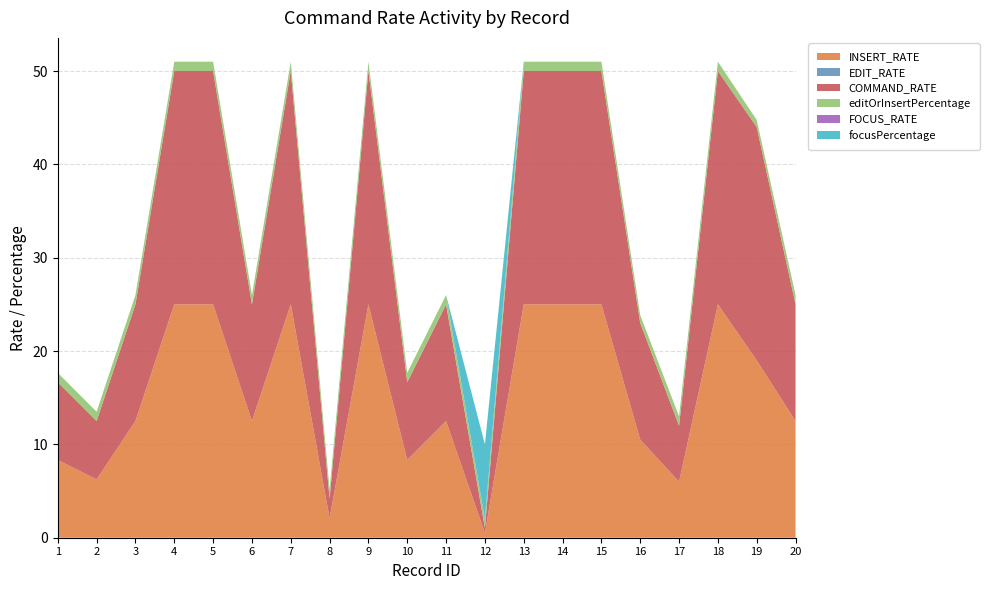

Reading left to right, what are all the values shown in this chart?

INSERT_RATE: 8.3	6.2	12.5	25.0	25.0	12.5	25.0	2.1	25.0	8.3	12.5	0.5	25.0	25.0	25.0	10.5	6.0	25.0	19.0	12.5
EDIT_RATE: 0.0	0.0	0.0	0.0	0.0	0.0	0.0	0.0	0.0	0.0	0.0	0.0	0.0	0.0	0.0	0.0	0.0	0.0	0.0	0.0
COMMAND_RATE: 8.3	6.2	12.5	25.0	25.0	12.5	25.0	2.1	25.0	8.3	12.5	0.5	25.0	25.0	25.0	12.5	6.0	25.0	25.0	12.5
editOrInsertPercentage: 1.0	1.0	1.0	1.0	1.0	1.0	1.0	1.0	1.0	1.0	1.0	0.9	1.0	1.0	1.0	0.8	1.0	1.0	0.8	1.0
FOCUS_RATE: 0.0	0.0	0.0	0.0	0.0	0.0	0.0	0.0	0.0	0.0	0.0	0.0	0.0	0.0	0.0	0.0	0.0	0.0	0.0	0.0
focusPercentage: 0.0	0.0	0.0	0.0	0.0	0.0	0.0	0.0	0.0	0.0	0.0	8.0	0.0	0.0	0.0	0.0	0.0	0.0	0.0	0.0